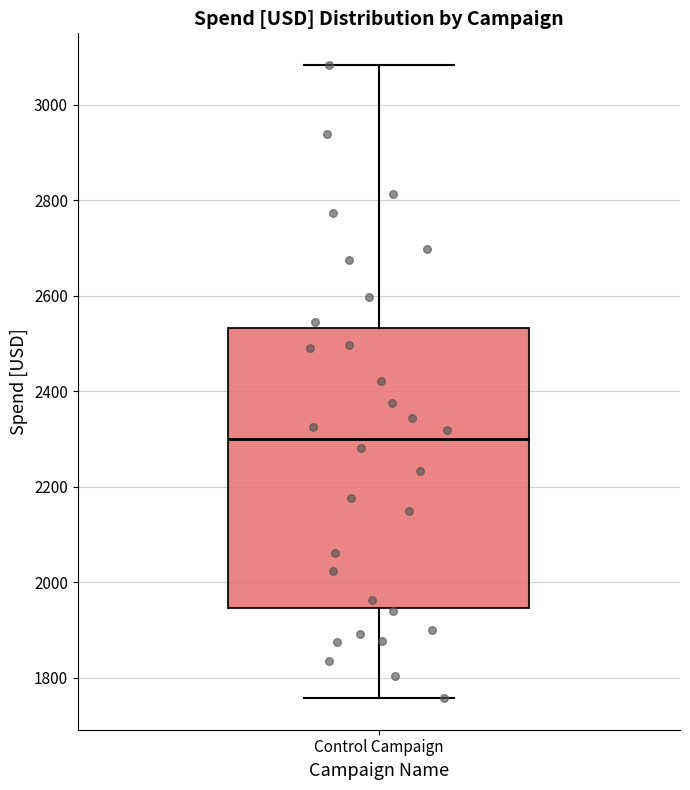

Transcribe this box plot: give where the median line is, the range the box spans, and where the two whiskers end, as read against the y-axis. The values are not printed on the chart, so give them approximately, as read against the axis.

median 2300, box 1940 to 2540, whiskers 1760 to 3080